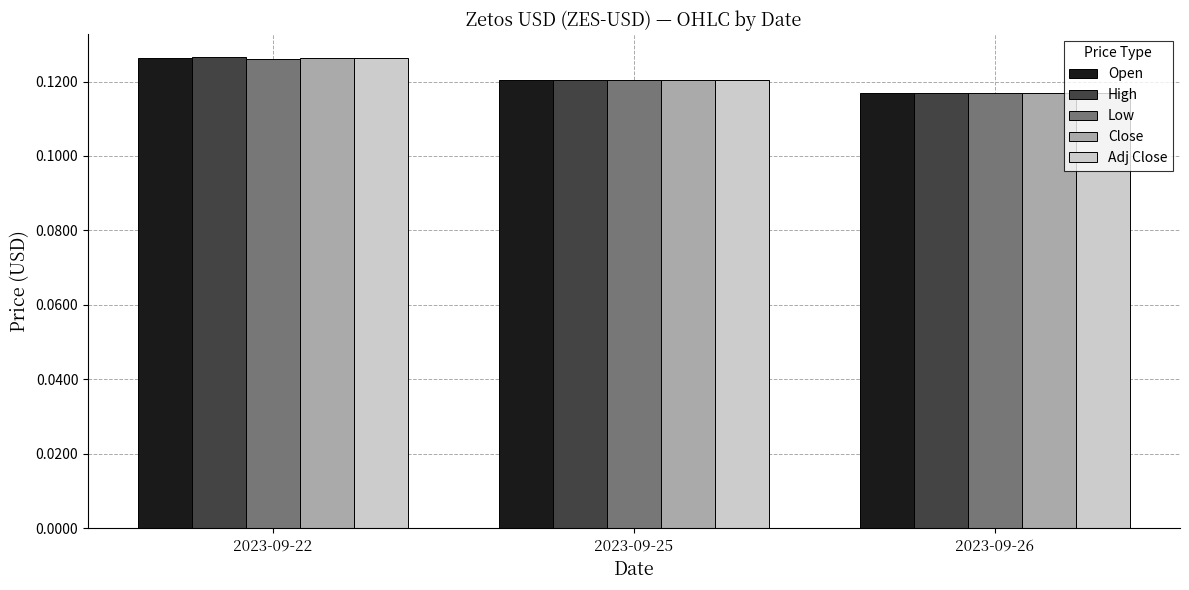

At how many categories does at least one series exceed 0?

3